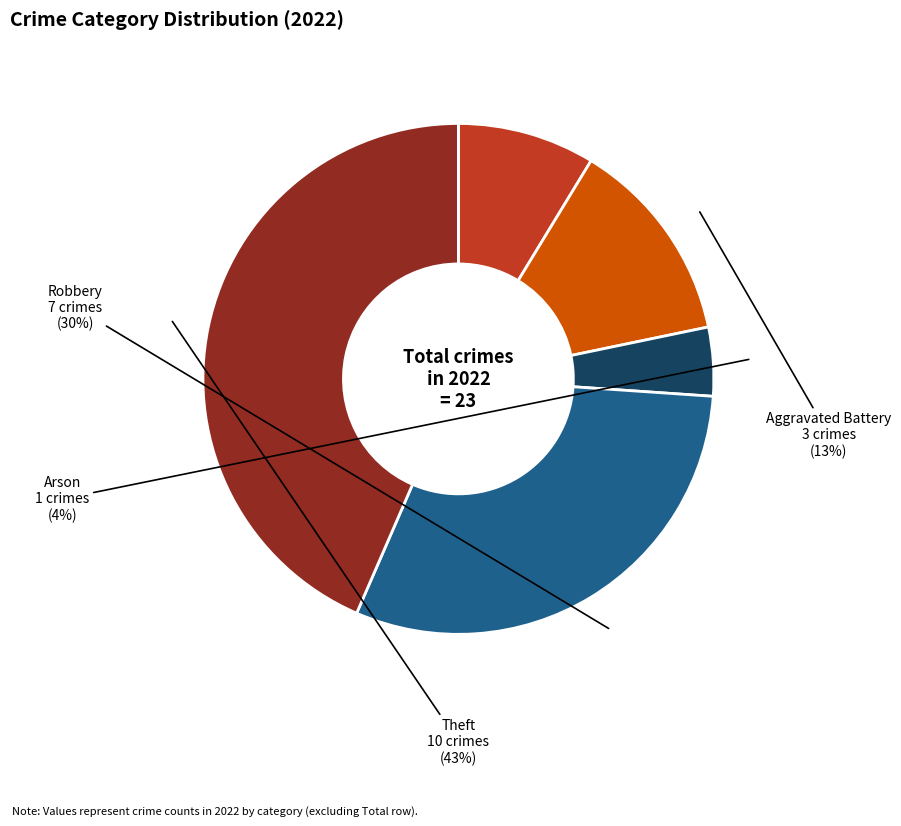

Combined, do Arson and Aggravated Assault account for over 50%?

No